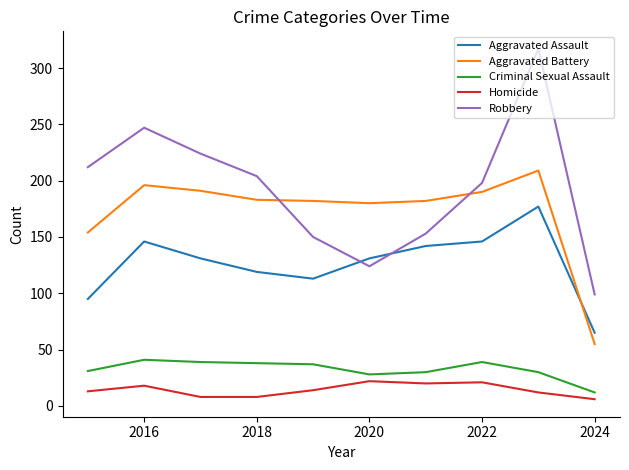

What is the difference between the maximum and minimum values in the Aggravated Battery series?

154